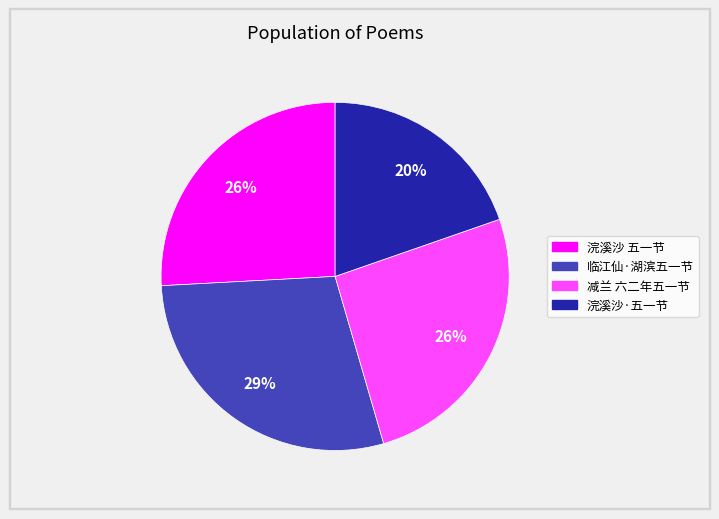

Do 临江仙·湖滨五一节 and 浣溪沙 五一节 together represent more than half of the pie?

Yes